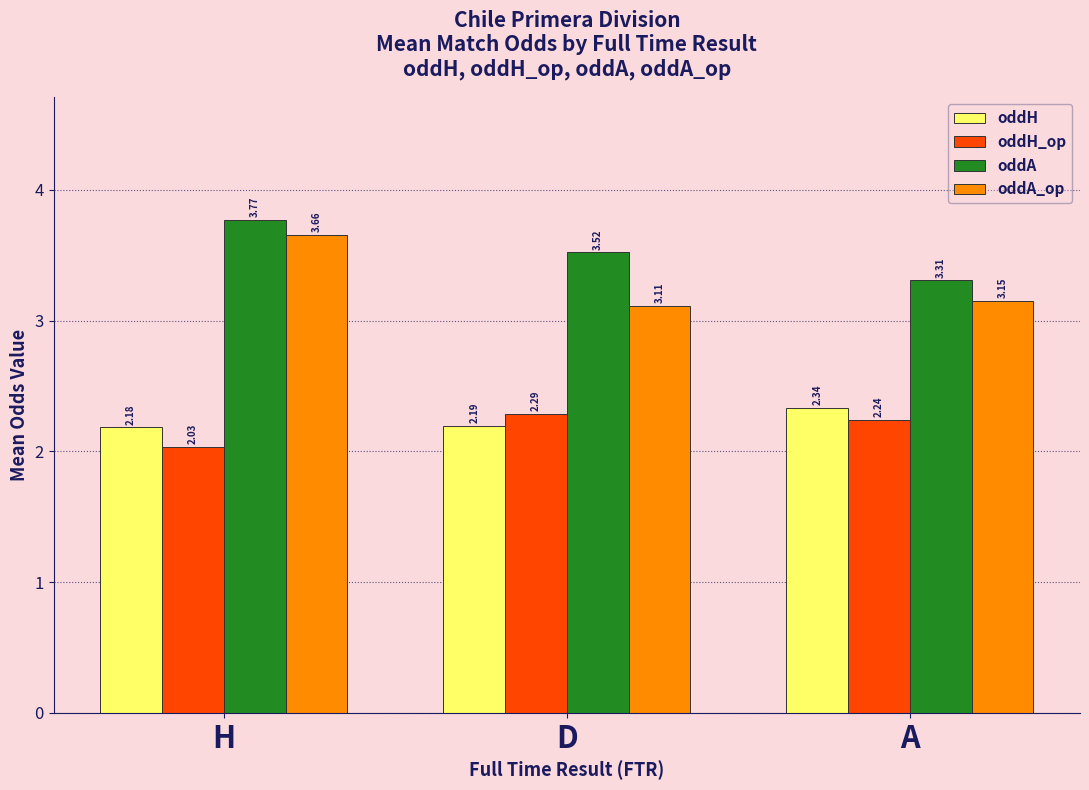

What position from the left is A?

3